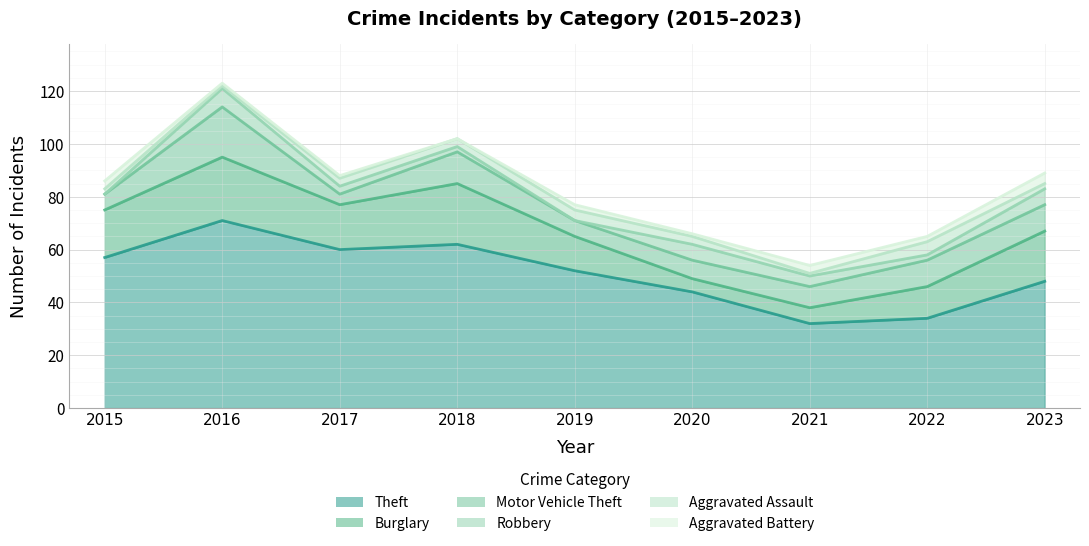

What is the difference between the second highest and second lowest values in the Robbery series?

6